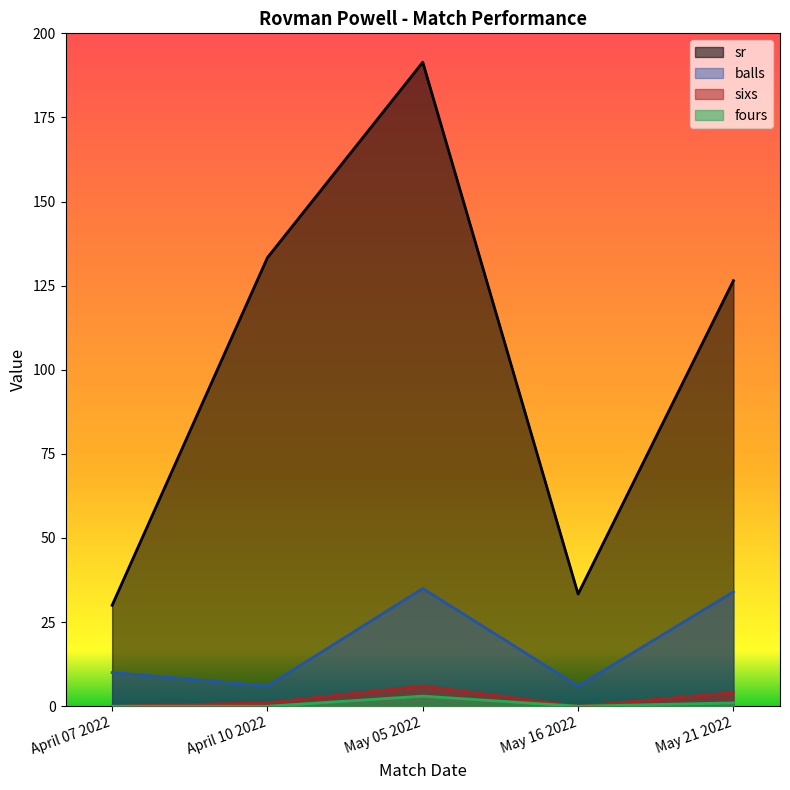

True or false: fours has a value of 0.0 at April 07 2022.

True